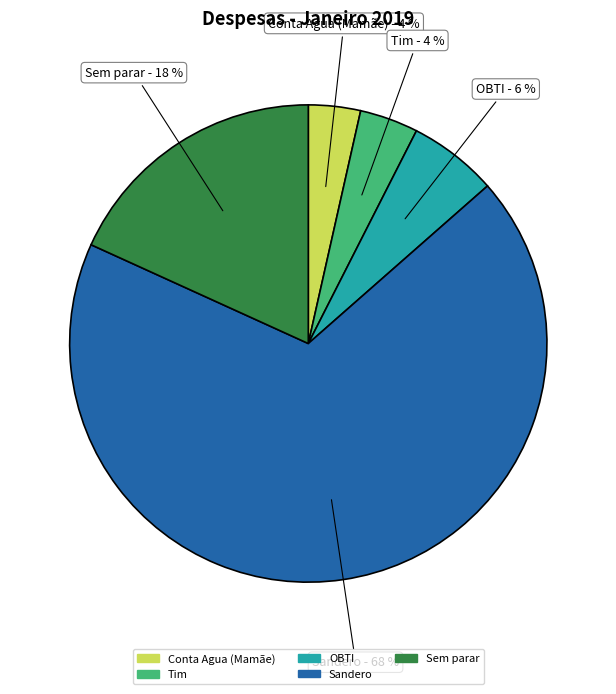

To the nearest percent, what portion does Sandero represent?

68%